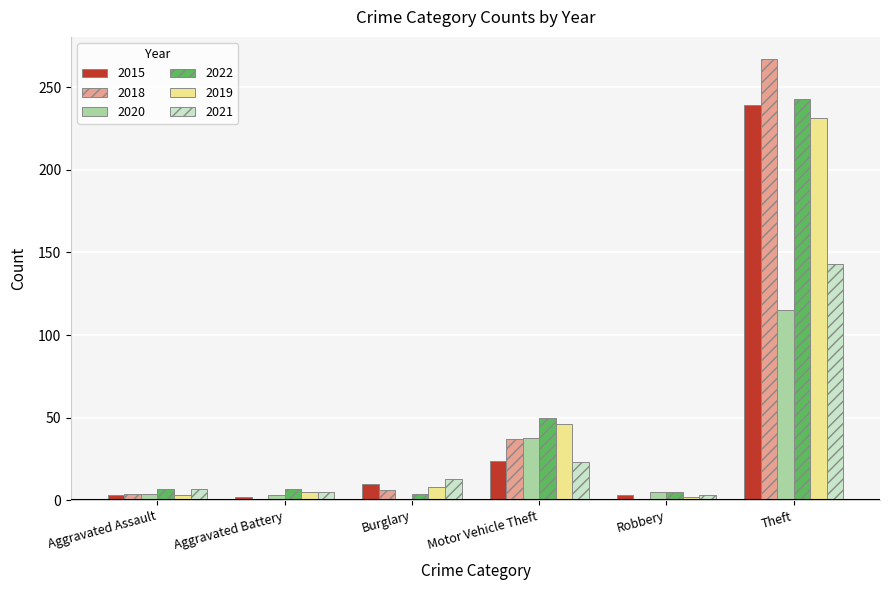

What is the label of the 2nd bar from the right?

Robbery